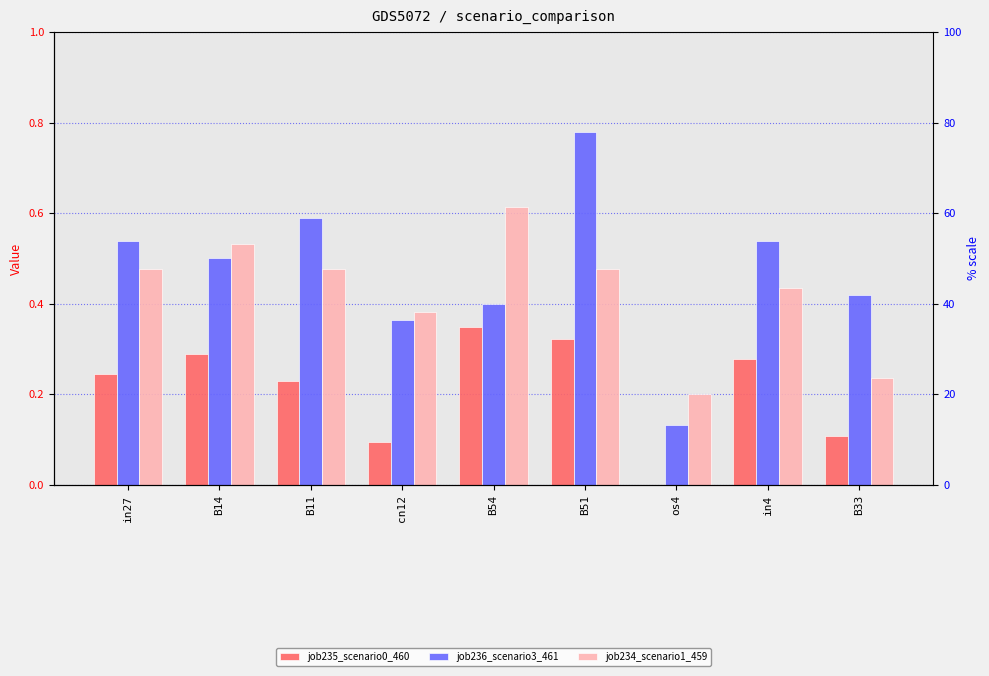

What is the total value across all series at in4?

1.3